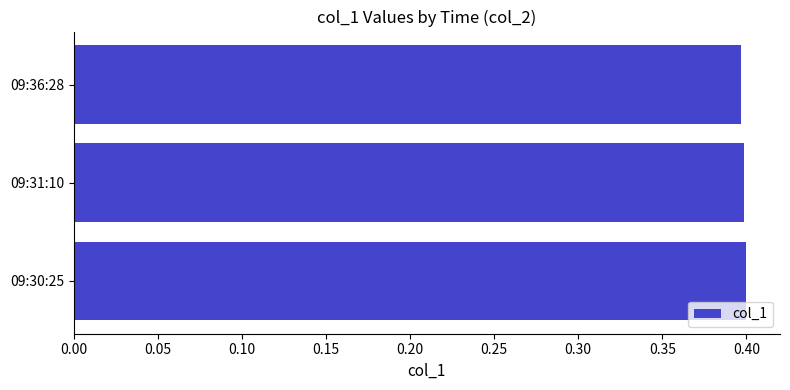

The chart shows a value of 0.5 at 09:31:10. True or false?

False